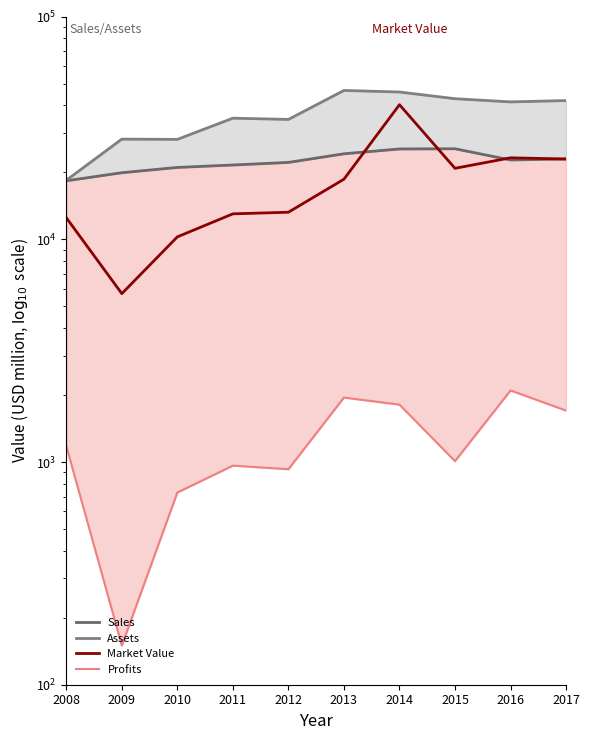

How many data points in Profits are above 1180?

4